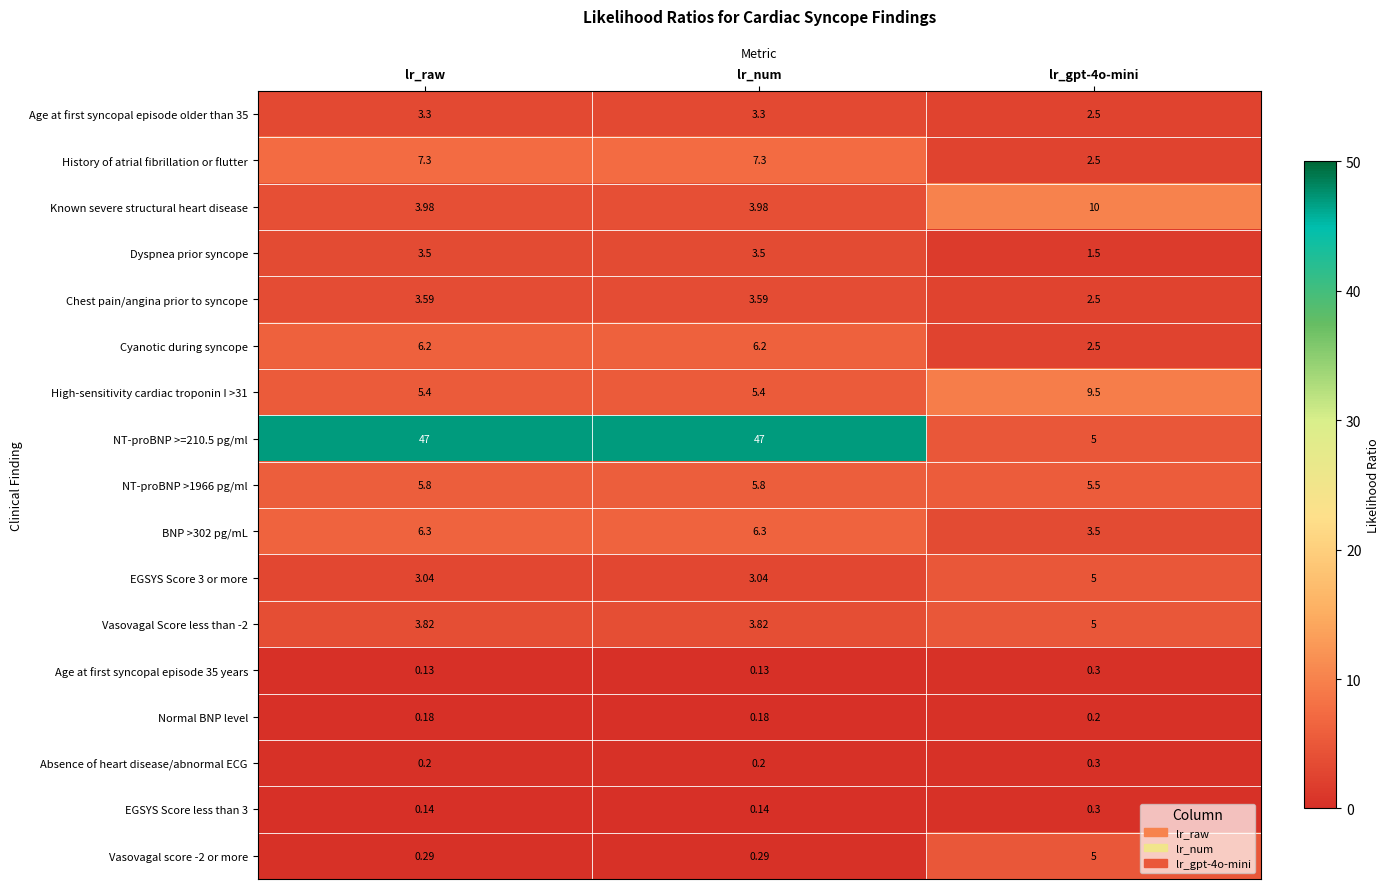

Which series has the widest spread of values?

NT-proBNP >=210.5 pg/ml